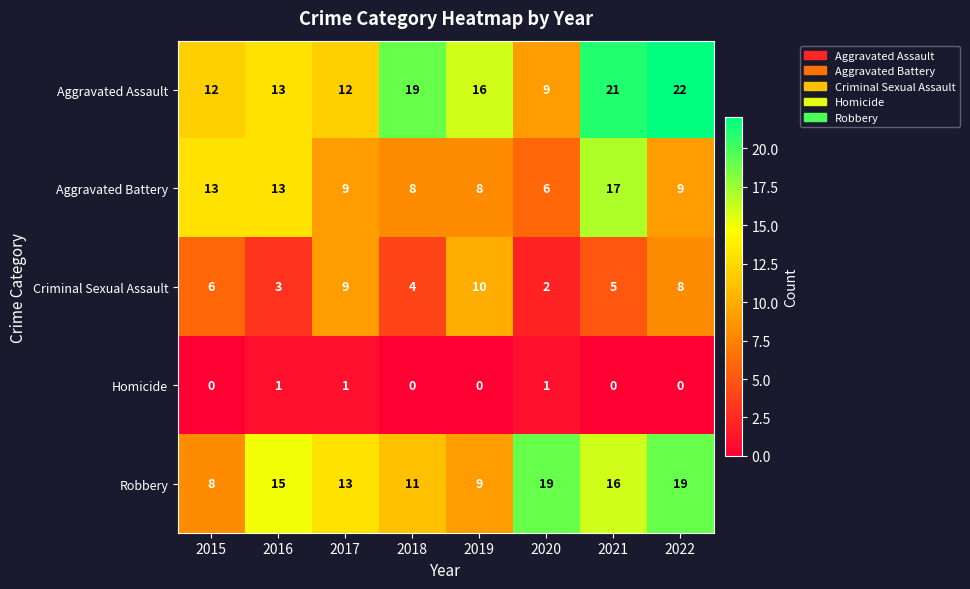

At 2015, list the series in order from largest to smallest.

Aggravated Battery, Aggravated Assault, Robbery, Criminal Sexual Assault, Homicide